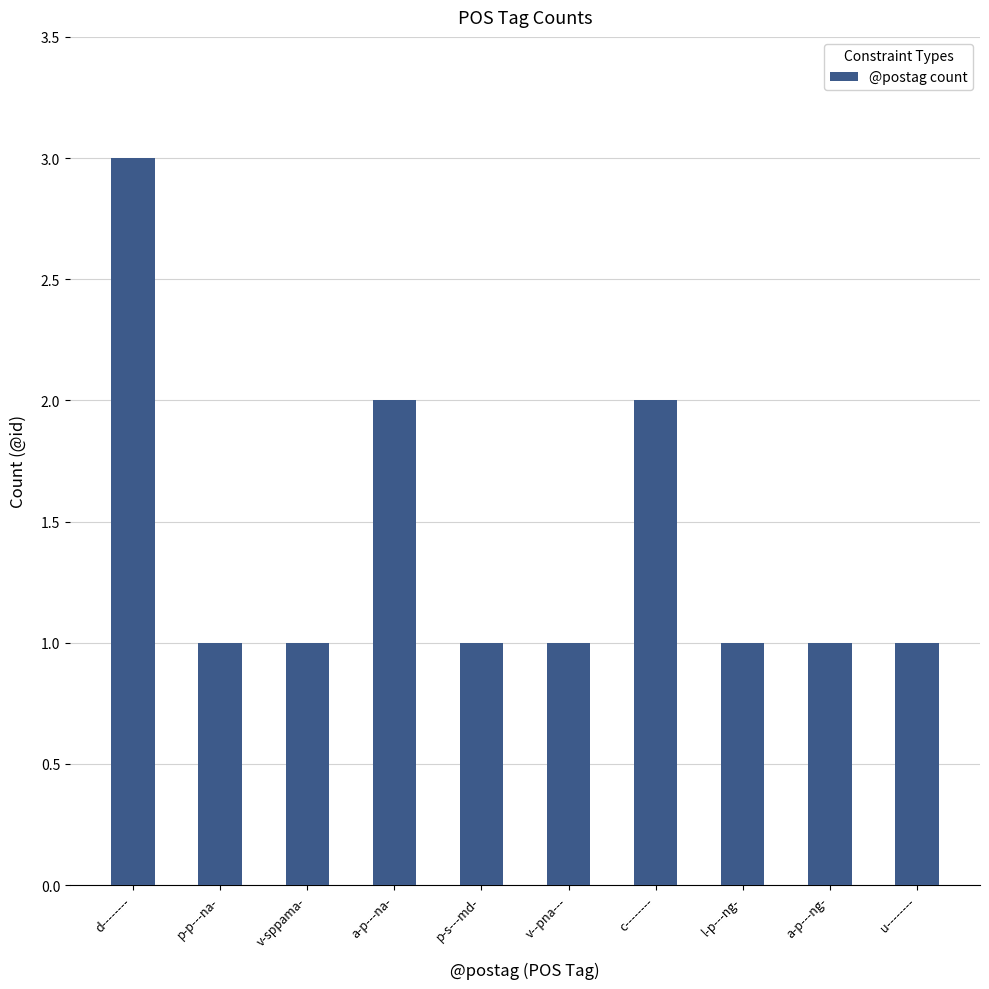

How many distinct data groups are displayed?

1